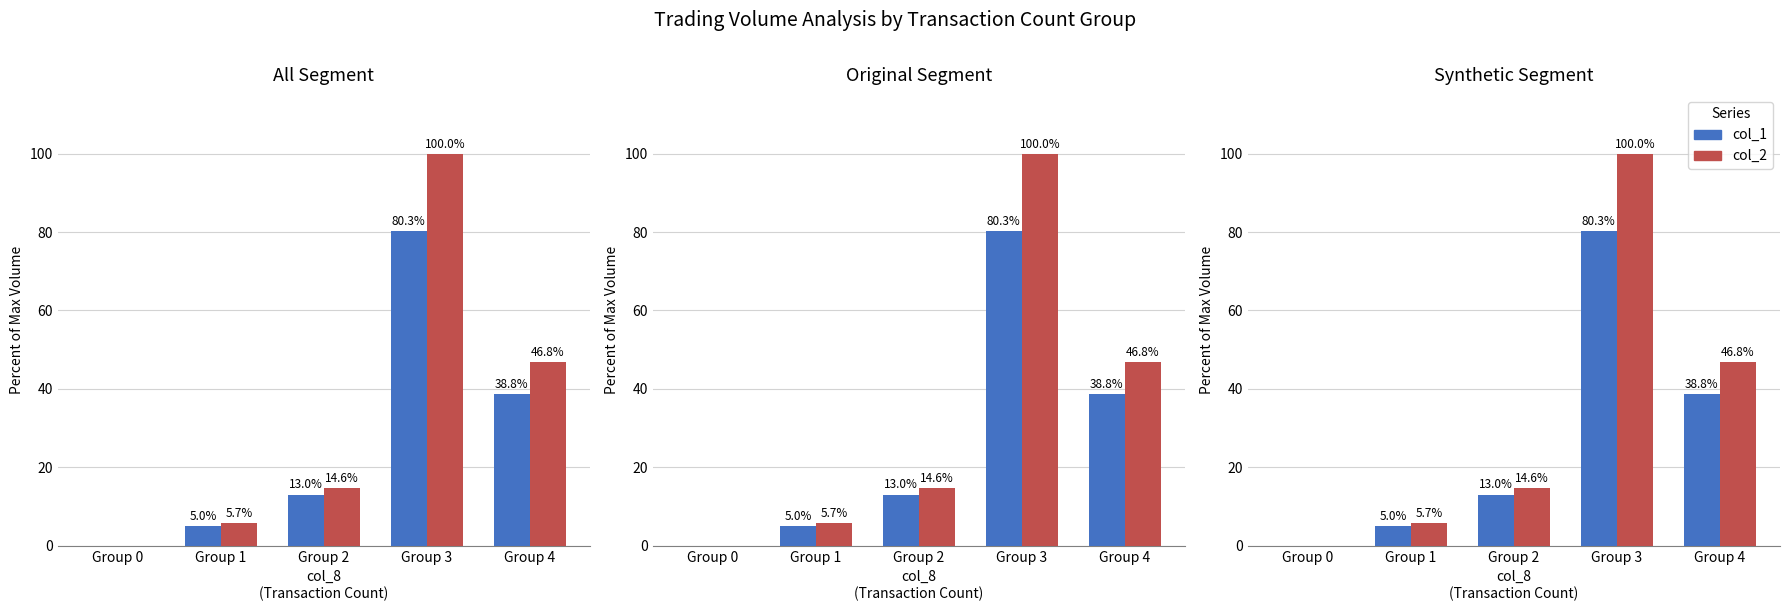

What is the greatest value displayed?

100.0